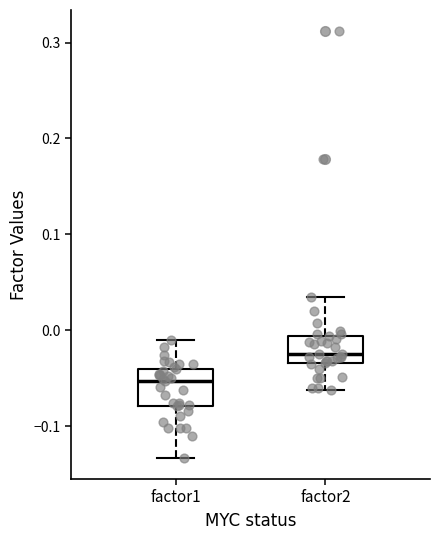

Reading left to right, read every box against the y-axis: the position of its median line, the range the box covers, and the ends of its whiskers. The values are not printed on the chart, so give them approximately, as read against the axis.

factor1: median -0.05, box -0.08 to -0.04, whiskers -0.13 to -0.01
factor2: median -0.03 (just above the box's lower edge), box -0.03 to -0.01, whiskers -0.06 to 0.03